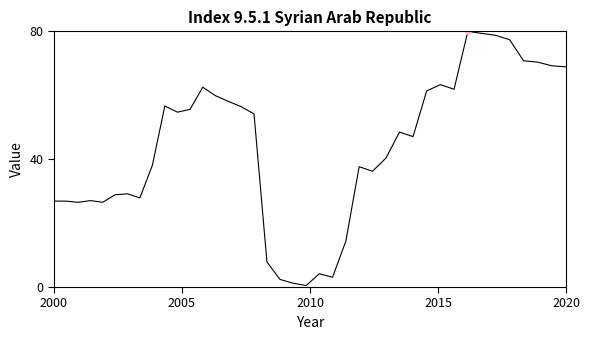

What is the maximum value shown in the chart?

80.0